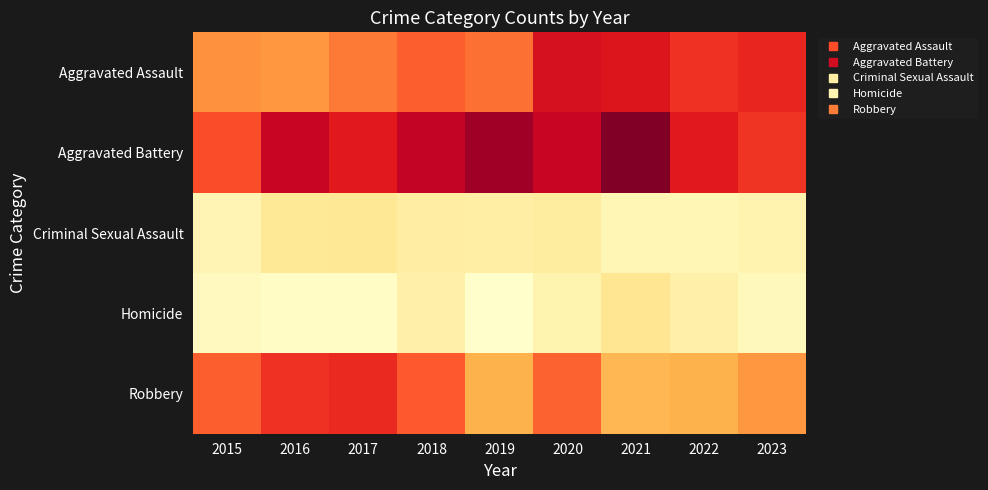

Reading left to right, extract all data points from this chart.

Aggravated Assault: 2015=70	2016=67	2017=77	2018=85	2019=80	2020=113	2021=110	2022=99	2023=103
Aggravated Battery: 2015=90	2016=120	2017=107	2018=121	2019=133	2020=120	2021=142	2022=107	2023=98
Criminal Sexual Assault: 2015=12	2016=23	2017=24	2018=19	2019=18	2020=20	2021=11	2022=11	2023=14
Homicide: 2015=7	2016=5	2017=5	2018=16	2019=2	2020=13	2021=25	2022=16	2023=9
Robbery: 2015=85	2016=99	2017=102	2018=86	2019=54	2020=84	2021=52	2022=54	2023=67